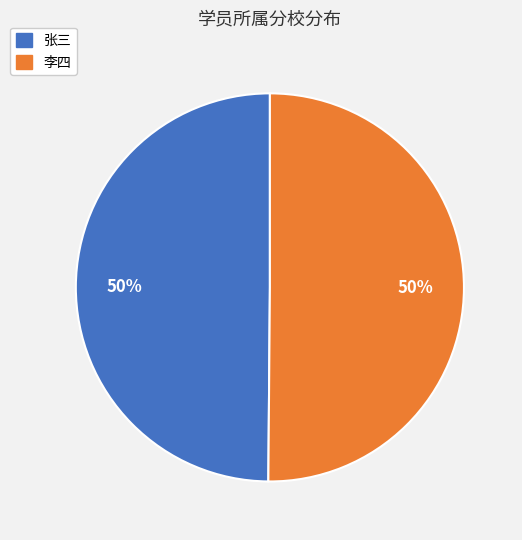

To the nearest percent, what is the combined percentage of 李四 and 张三?

100%